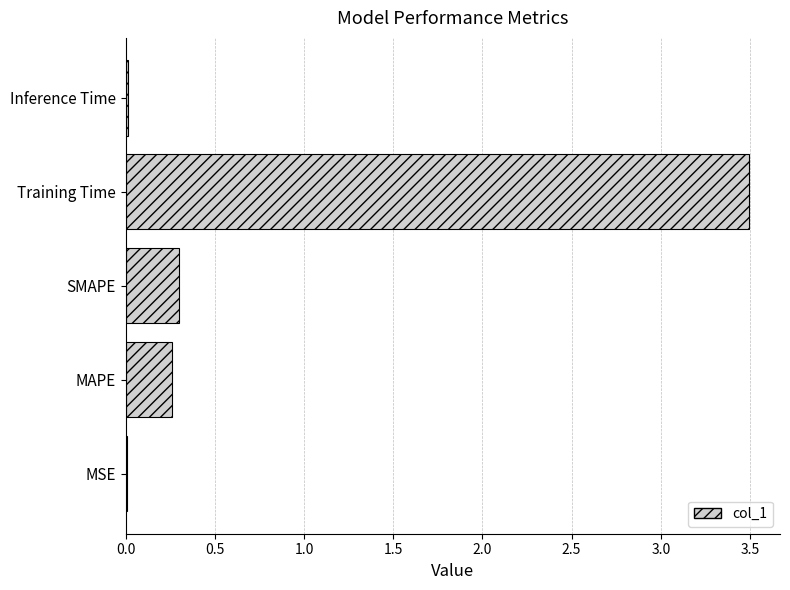

What is the average value?

0.8